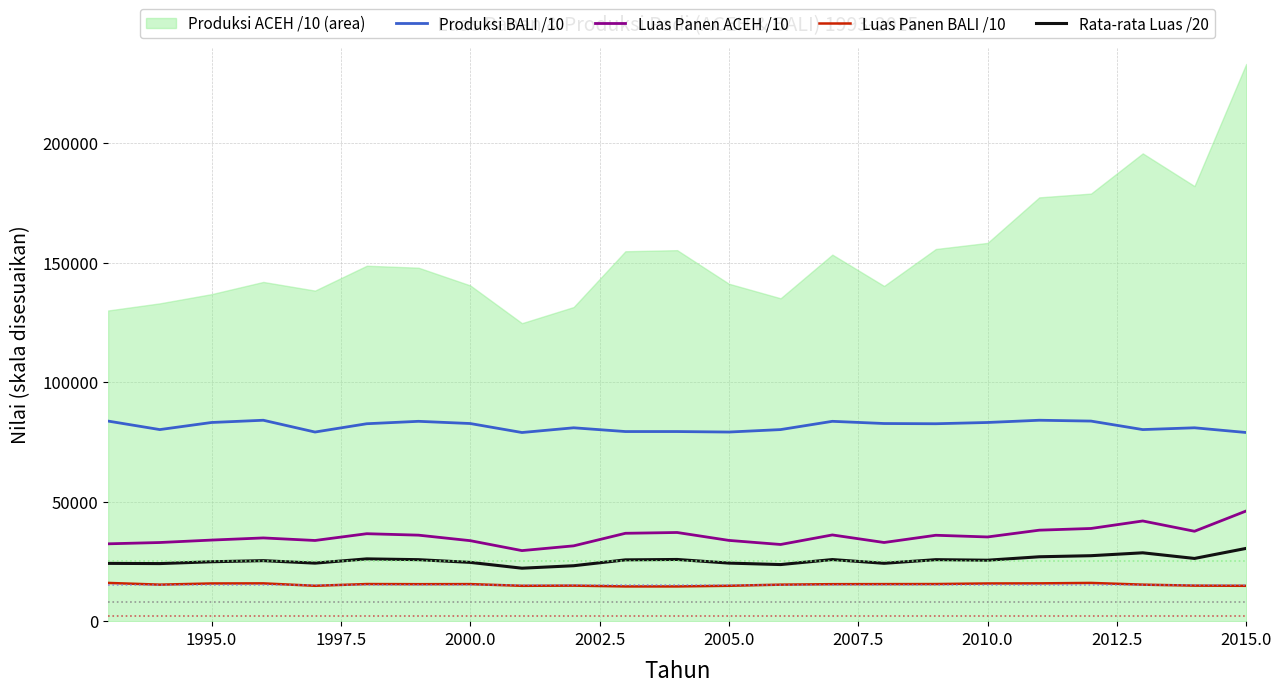

True or false: Luas Panen ACEH /10 and Luas Panen BALI /10 intersect in this chart.

False